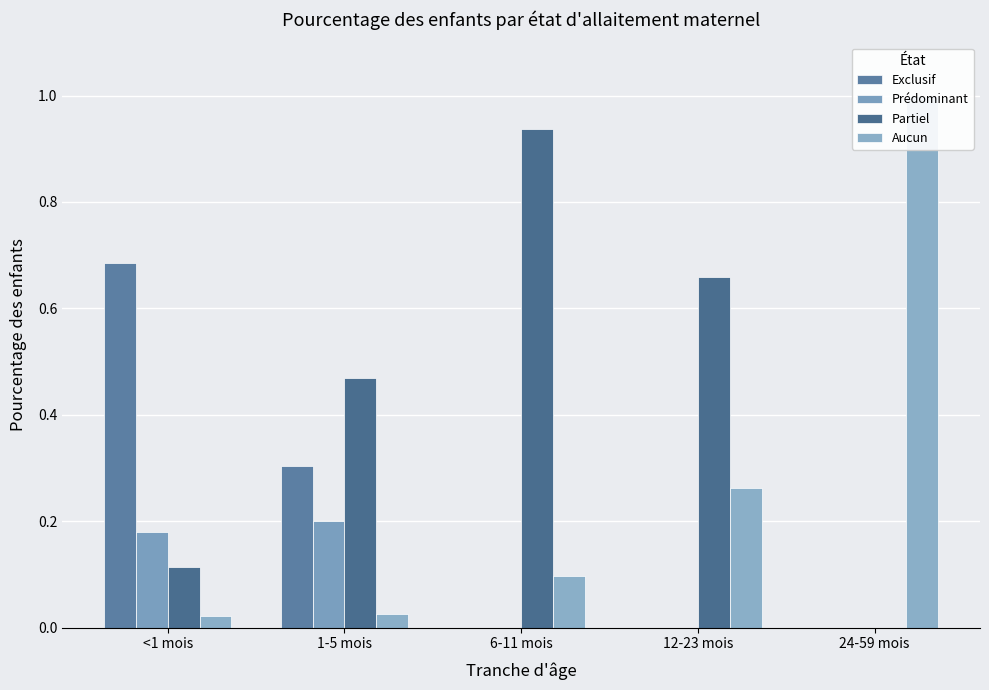

The Partiel series shows 0.4 at 12-23 mois. True or false?

False